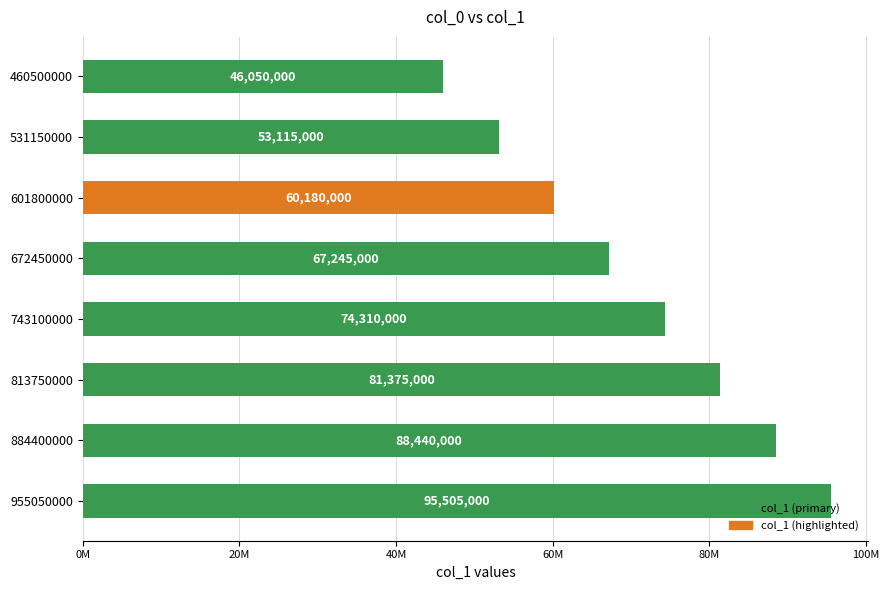

Which category has the highest value across all series?

955050000